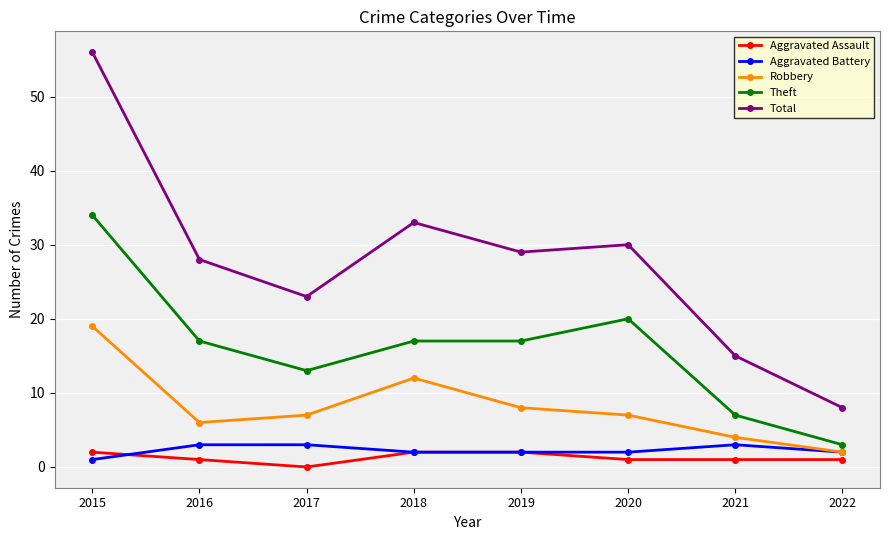

How many lines are shown in the chart?

5